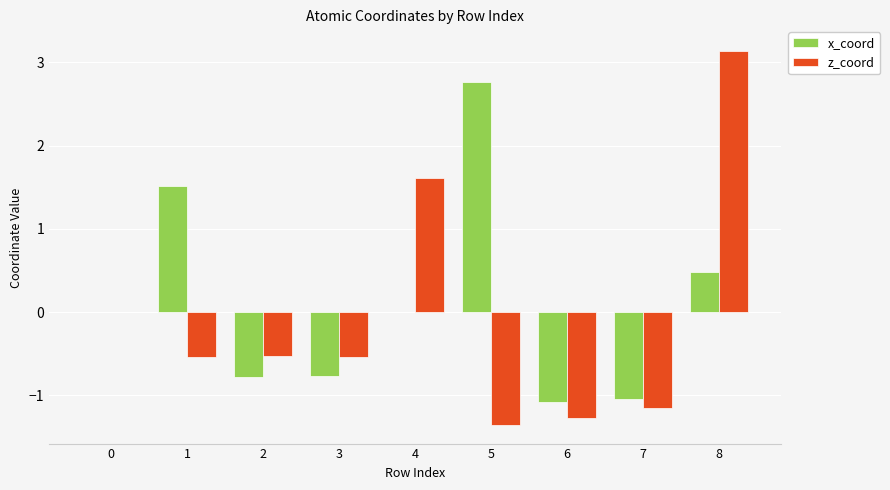

Is the value of z_coord at 2 greater than the value of x_coord at 2?

Yes